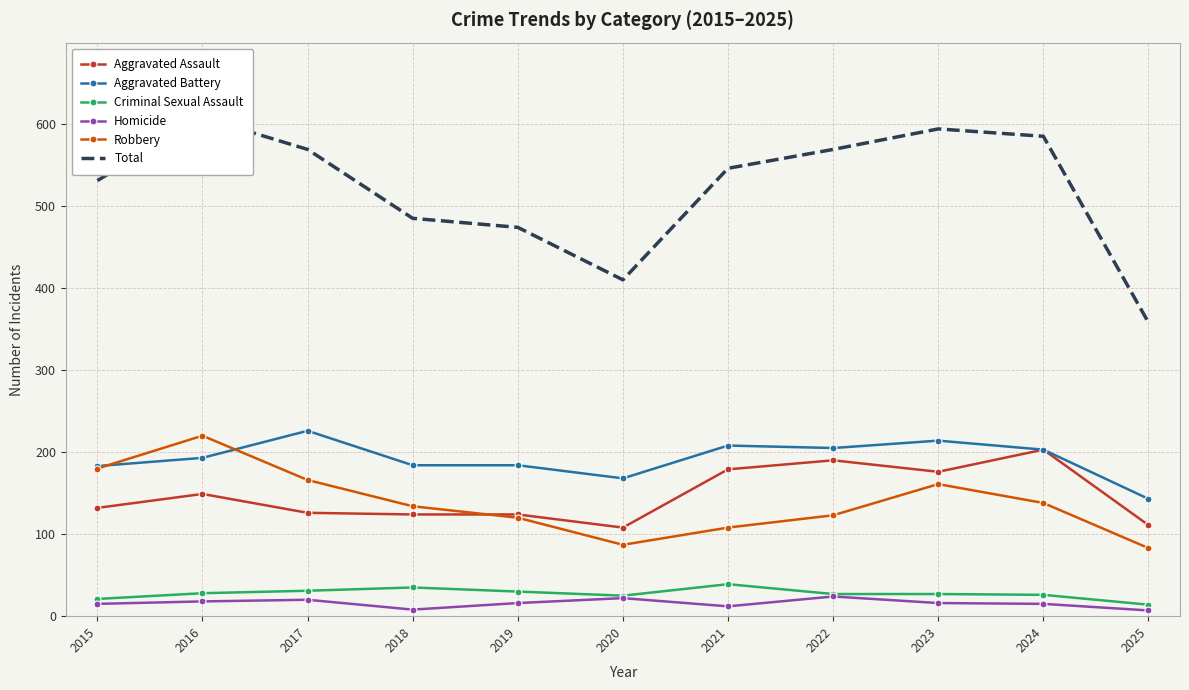

At which label does Total first exceed 546?

2016